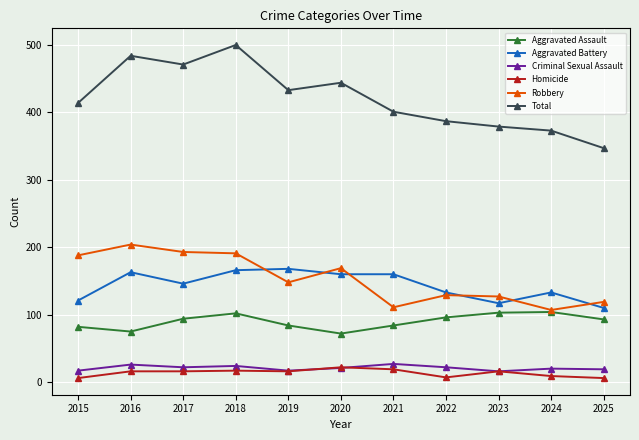

What is the spread (max minus min) of values at 2016?

468